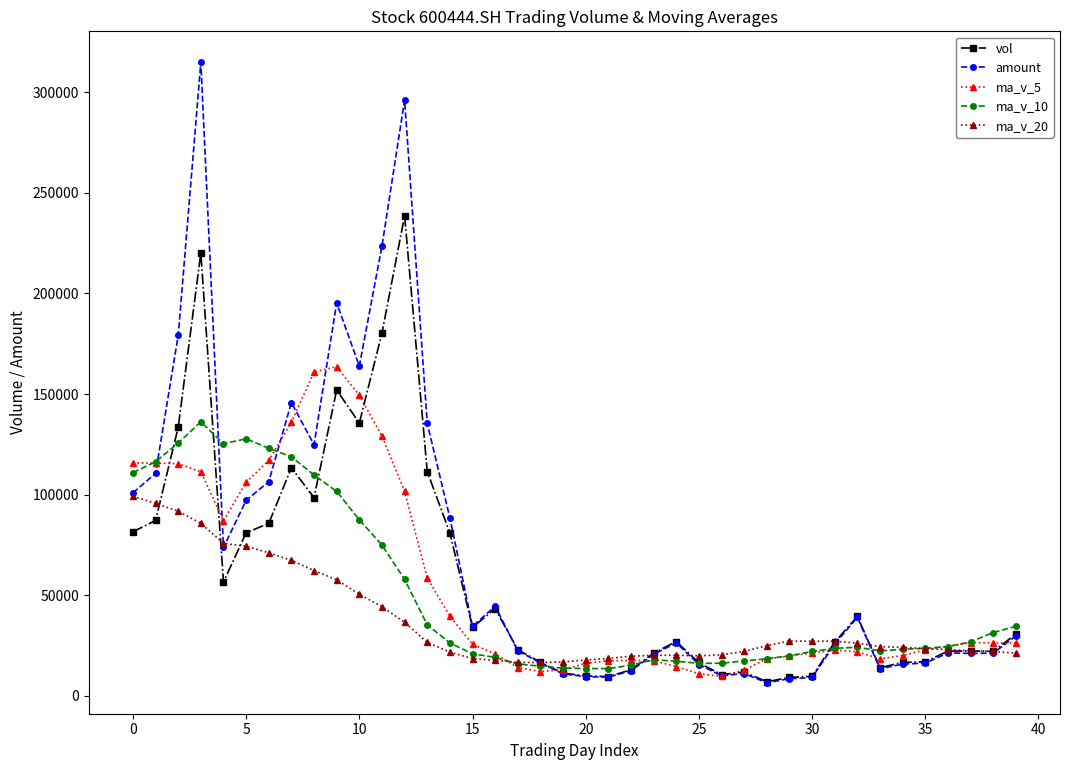

Rank the series by their maximum value, from highest to lowest.

amount, vol, ma_v_5, ma_v_10, ma_v_20